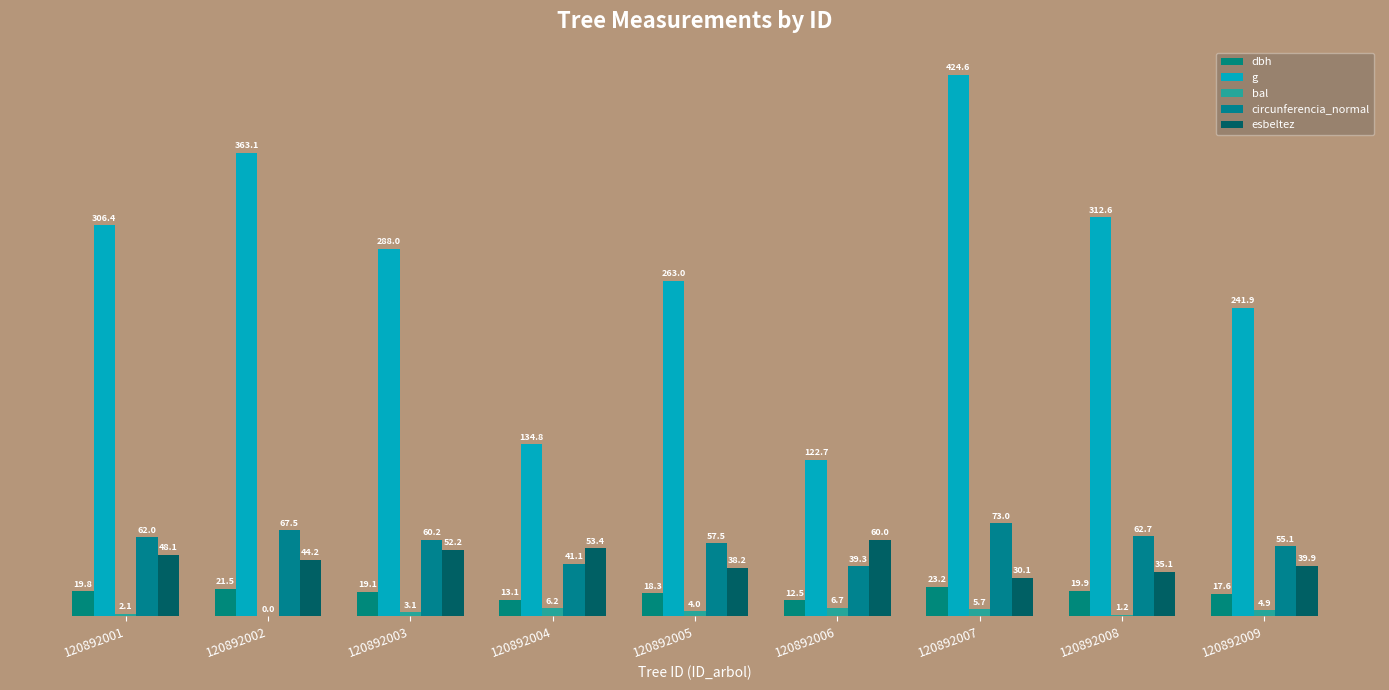

How many groups of bars are there?

9